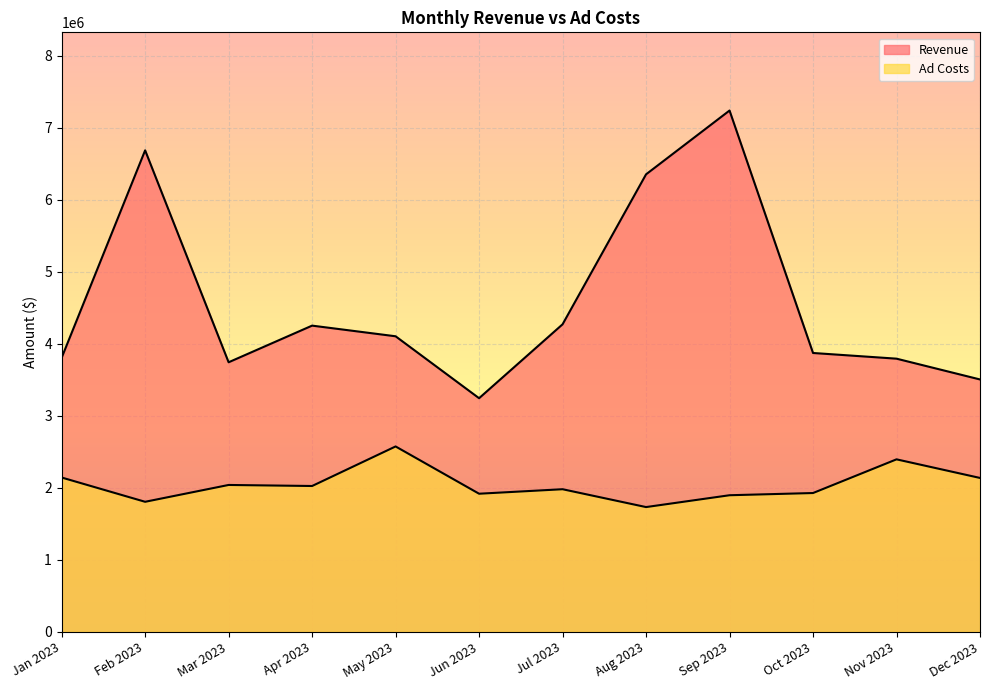

What is the spread (max minus min) of values at Jan 2023?

1662835.3